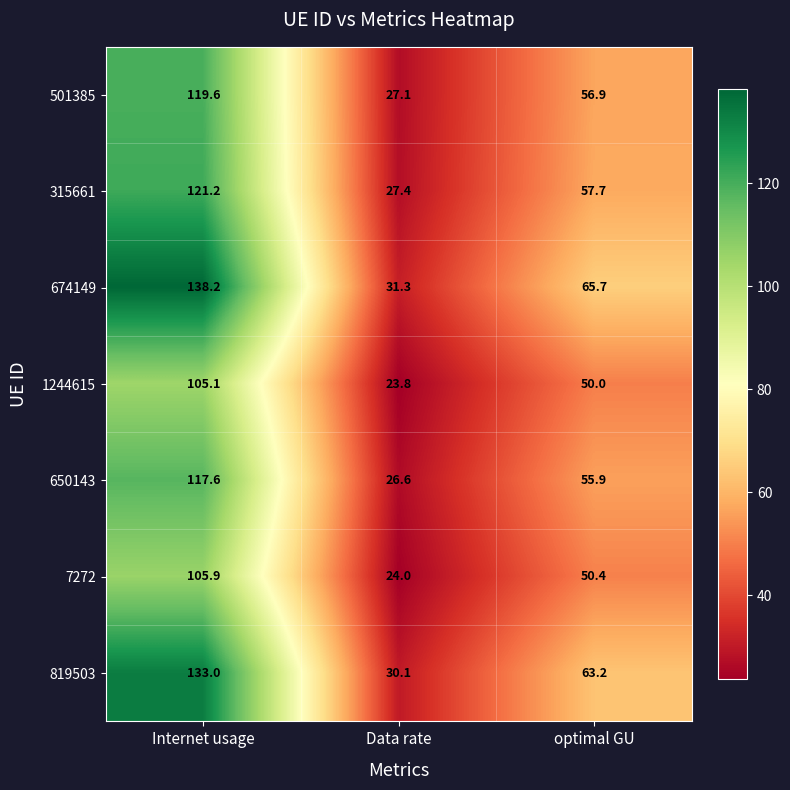

Rank the series at Internet usage from highest to lowest value.

674149, 819503, 315661, 501385, 650143, 7272, 1244615